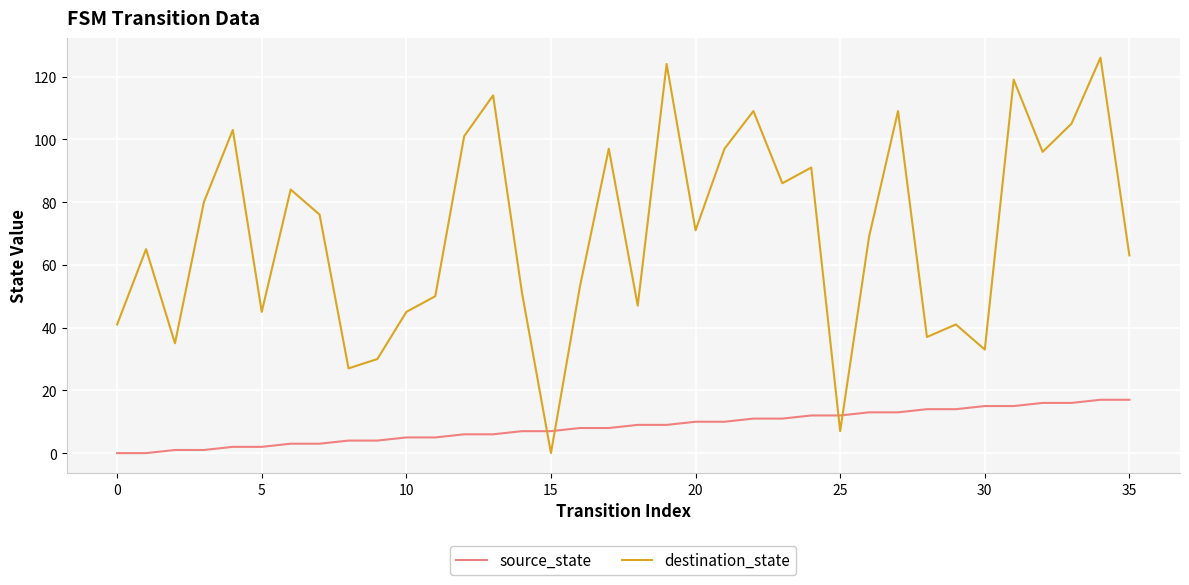

Which series has the largest total across all categories?

destination_state